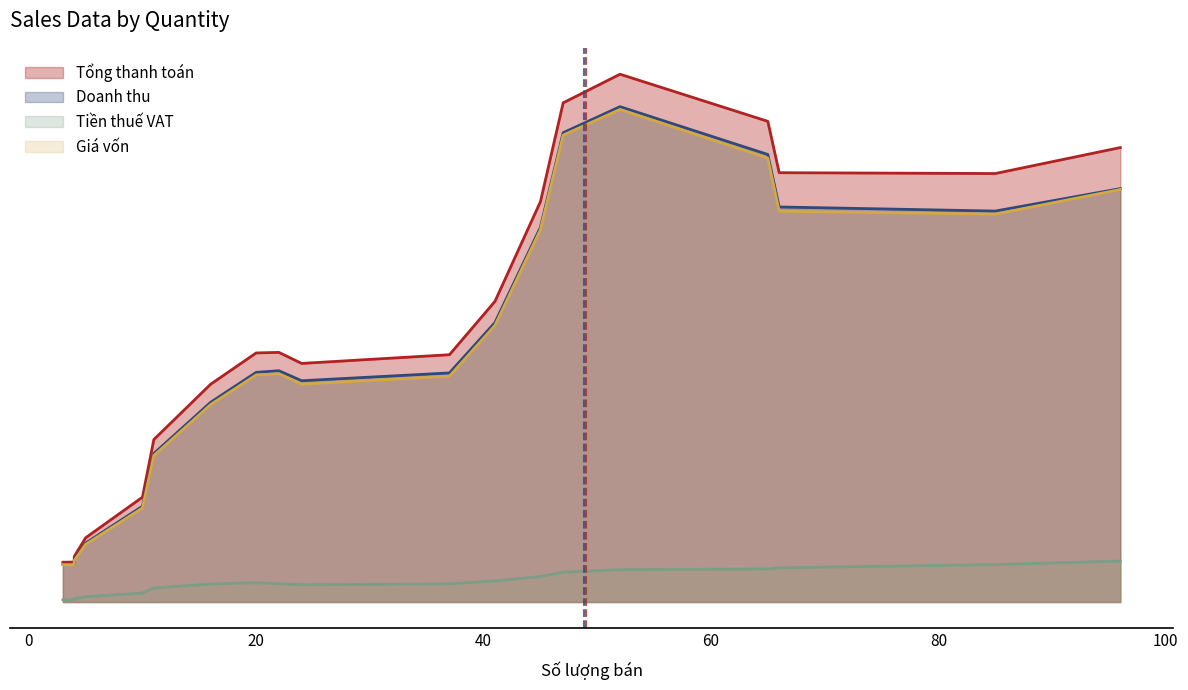

True or false: Tiền thuế VAT and Doanh thu cross at least once.

False